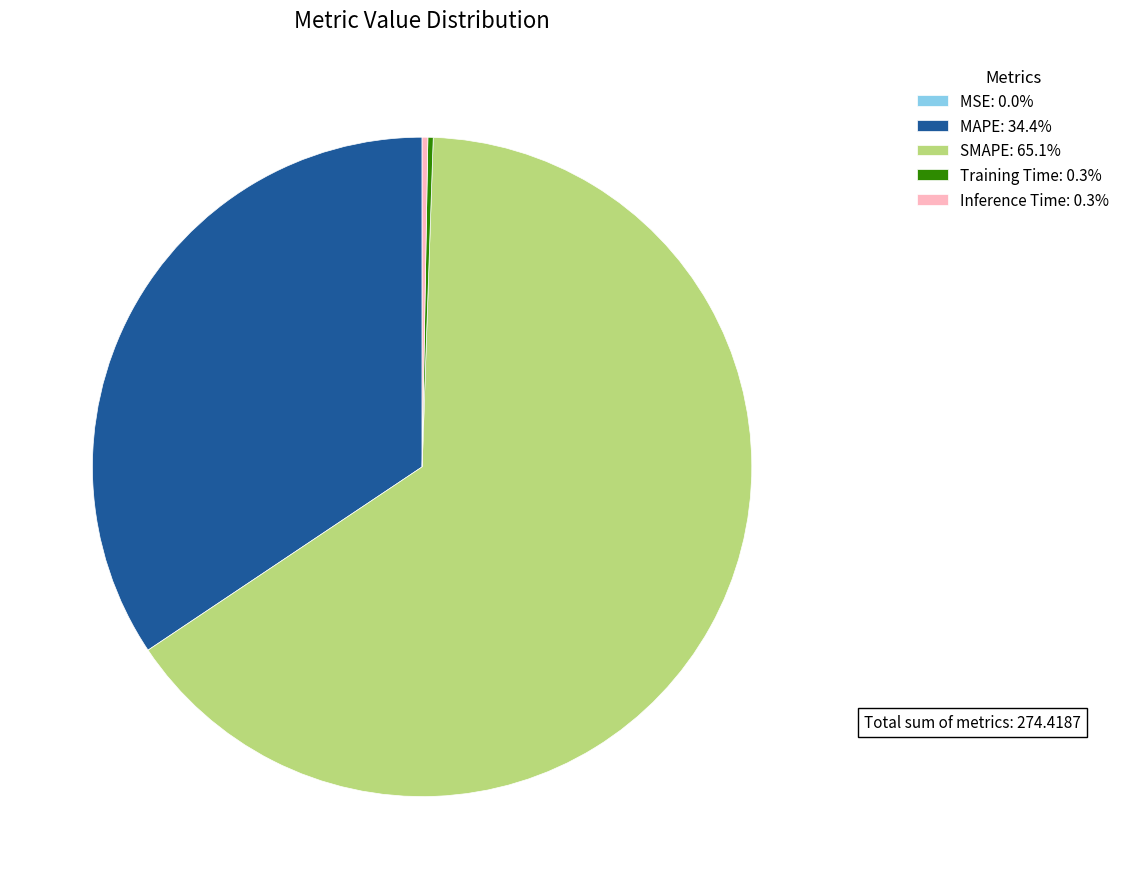

Does any single category account for the majority?

Yes